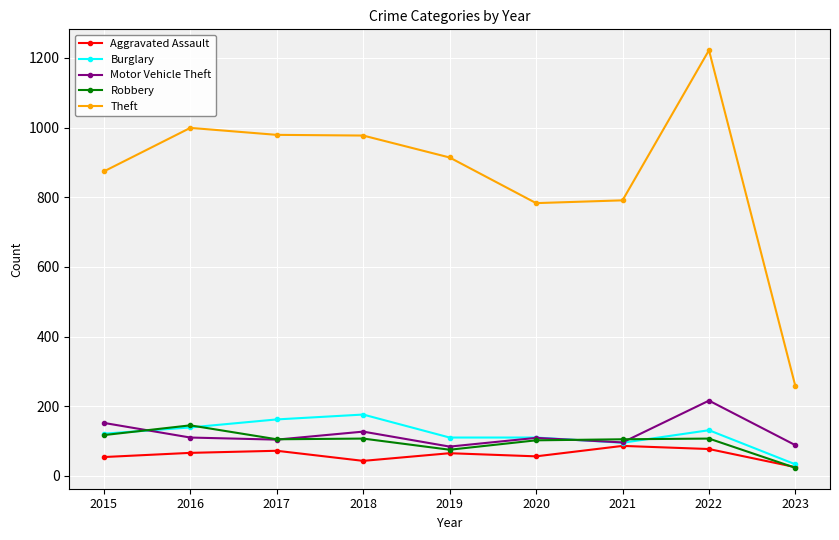

What is the approximate value of Robbery at 2022?

107